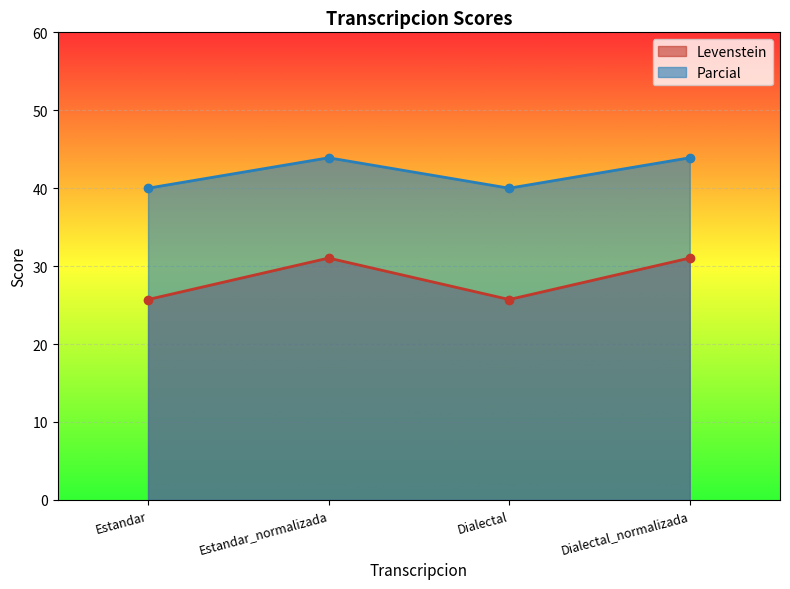

Count the Parcial values in the range 40 to 43.

2